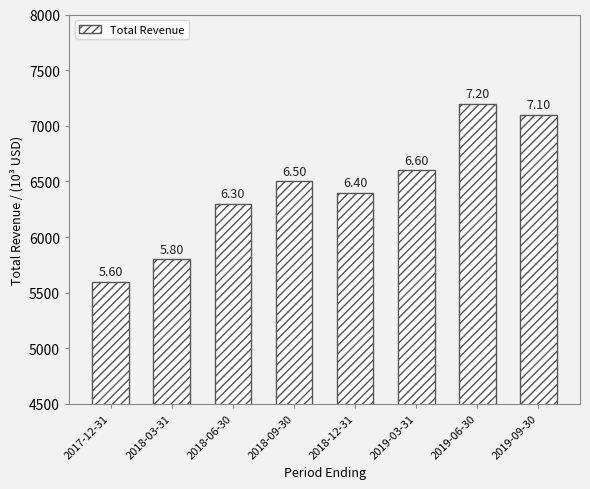

How many bars are there in total?

8